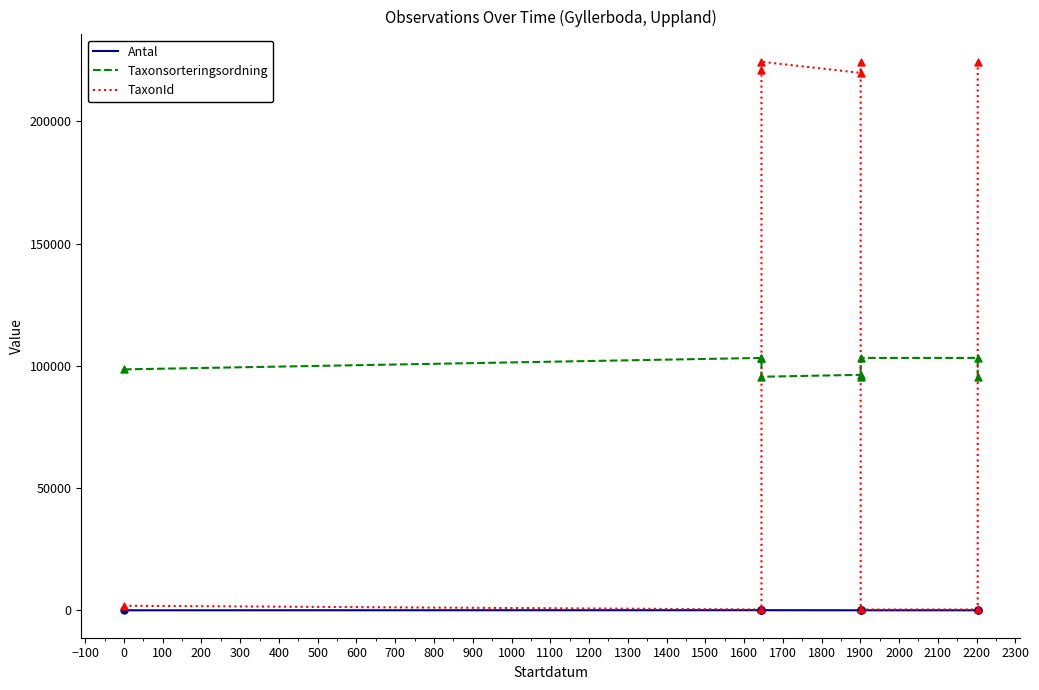

Which series reaches the minimum Y coordinate?

Antal